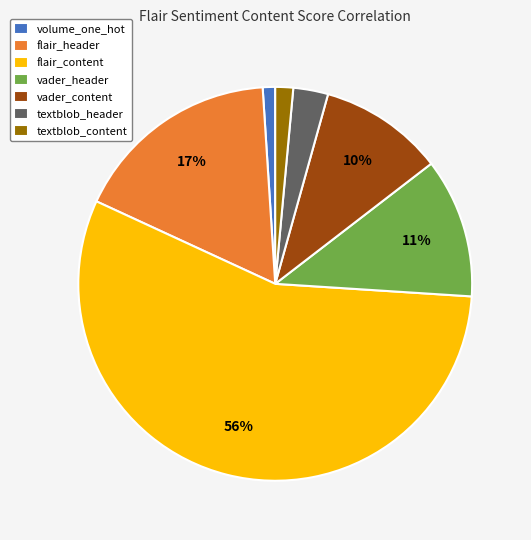

The flair_header slice represents 17% of the pie. True or false?

True